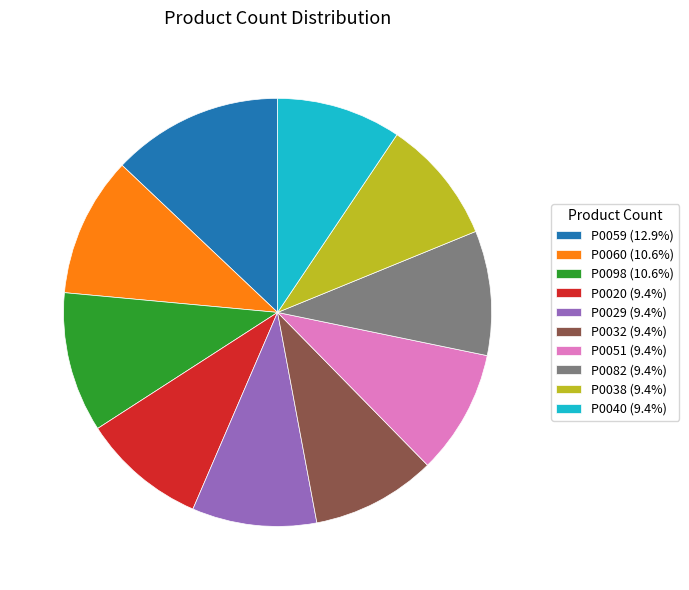

Does any single category account for the majority?

No